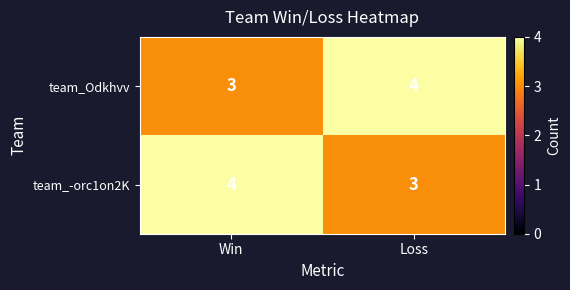

What is the total value across all series at Win?

7